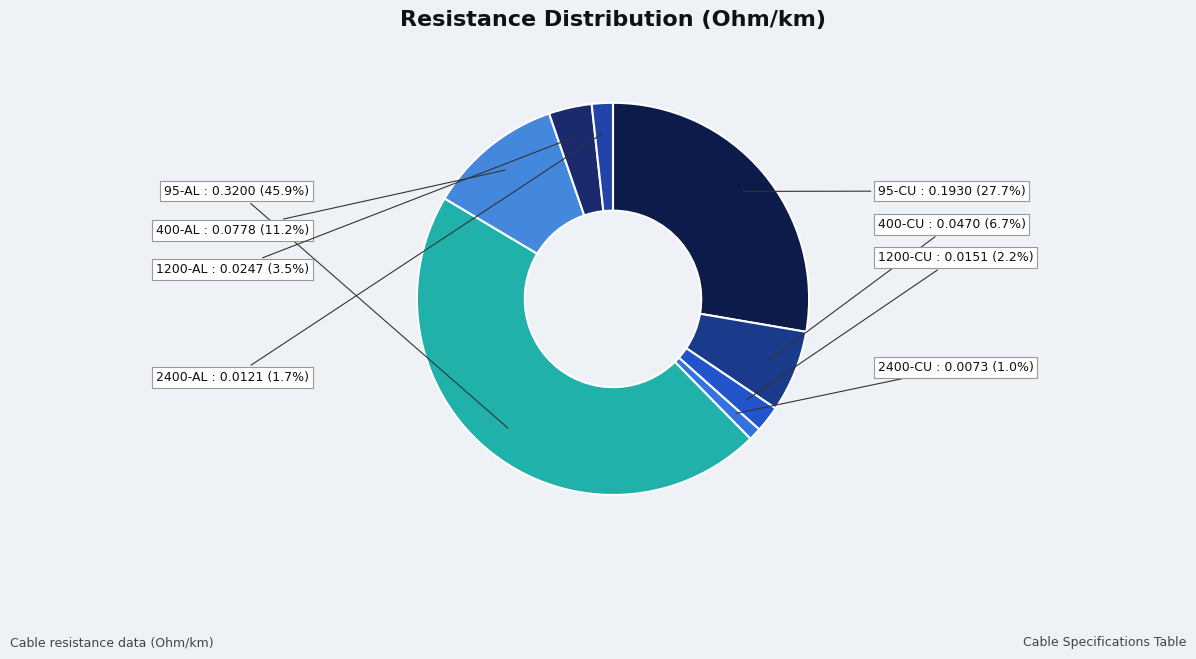

Which slice is the smallest?

2400-CU